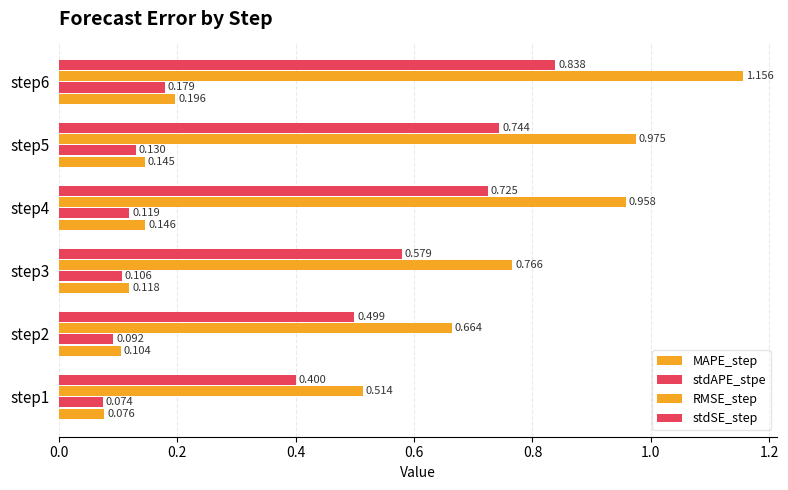

What is the label of the 5th bar from the right?

0.2